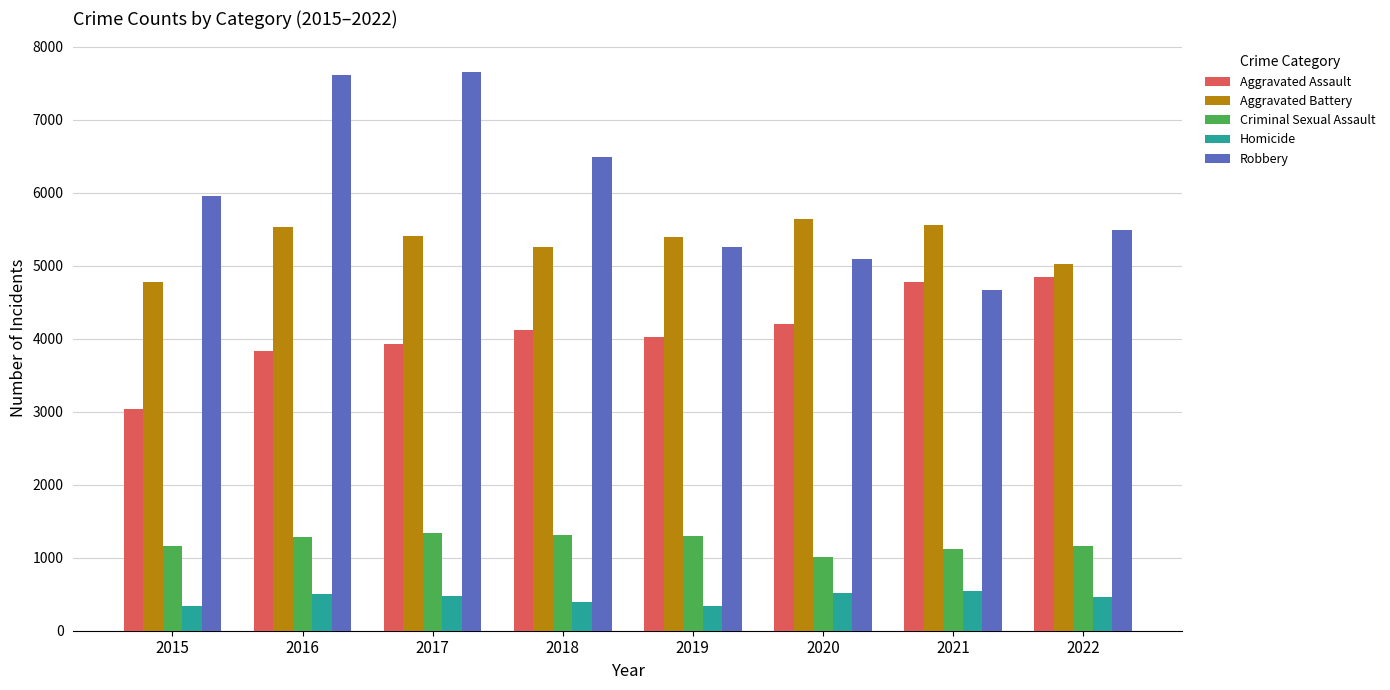

How many groups of bars are there?

8